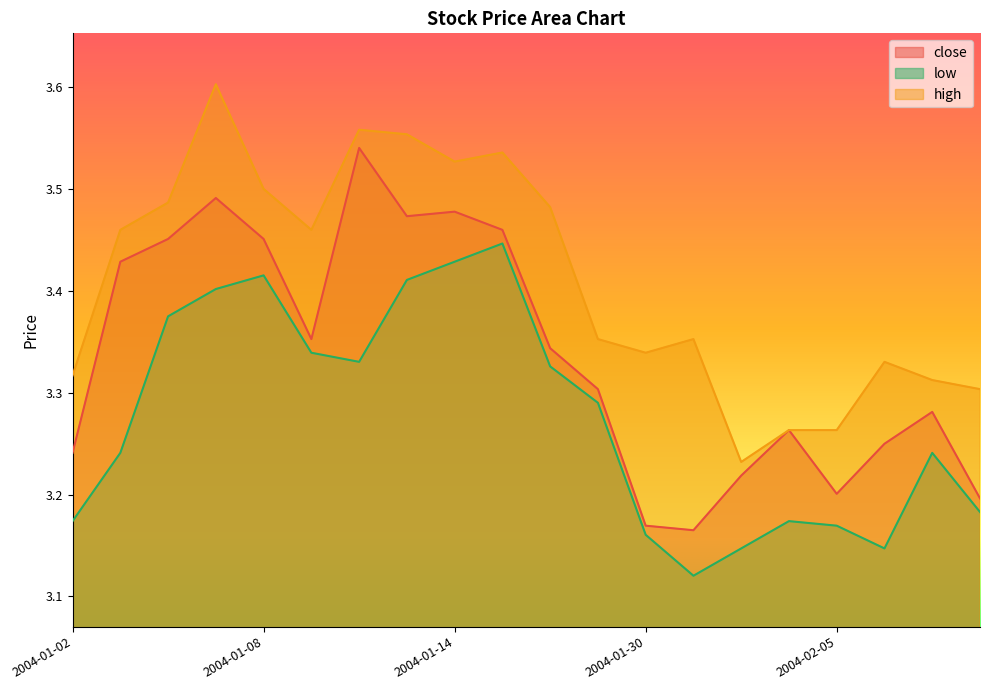

Reading left to right, extract all data points from this chart.

close: 3.2	3.4	3.5	3.5	3.5	3.4	3.5	3.5	3.5	3.5	3.3	3.3	3.2	3.2	3.2	3.3	3.2	3.2	3.3	3.2
low: 3.2	3.2	3.4	3.4	3.4	3.3	3.3	3.4	3.4	3.4	3.3	3.3	3.2	3.1	3.1	3.2	3.2	3.1	3.2	3.2
high: 3.3	3.5	3.5	3.6	3.5	3.5	3.6	3.6	3.5	3.5	3.5	3.4	3.3	3.4	3.2	3.3	3.3	3.3	3.3	3.3